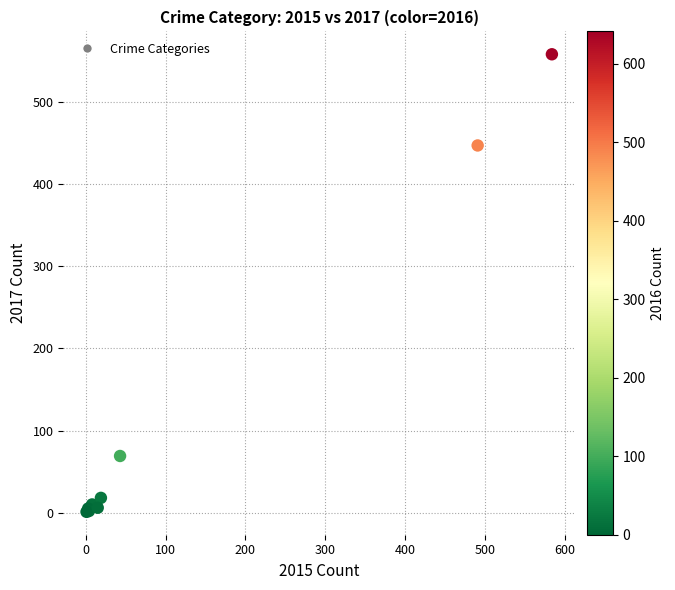

What Y value in the scatter plot is closest to 279?

447